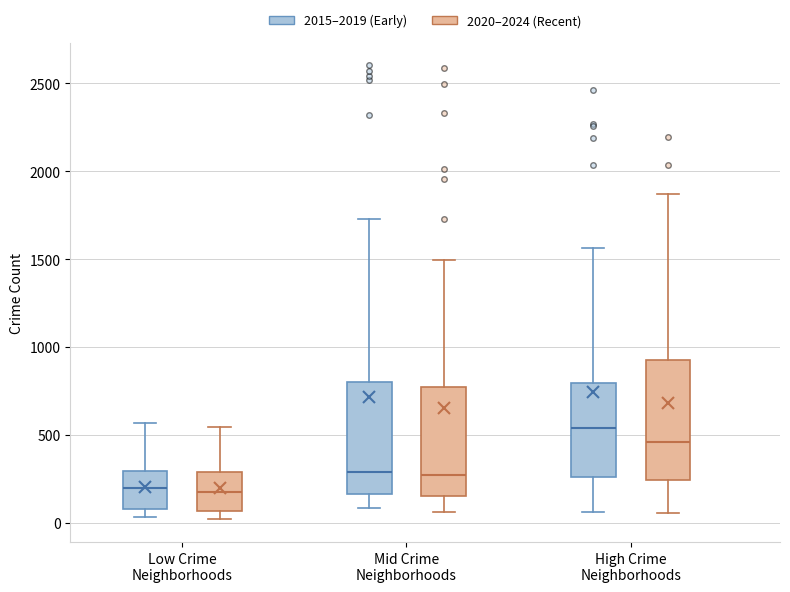

Where does the upper whisker of the box for High Crime Neighborhoods (2020–2024 (Recent)) end on the y-axis? The values are not printed on the chart, so give them approximately, as read against the axis.

1850